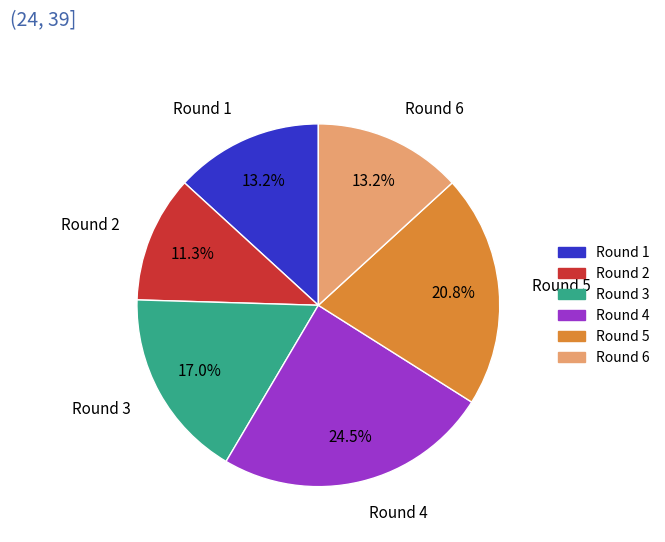

Which slice is the largest?

Round 4